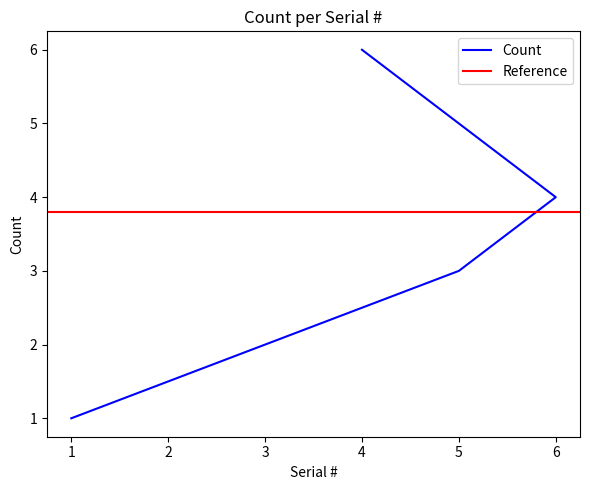

Does the chart display data point markers on the line(s)?

No